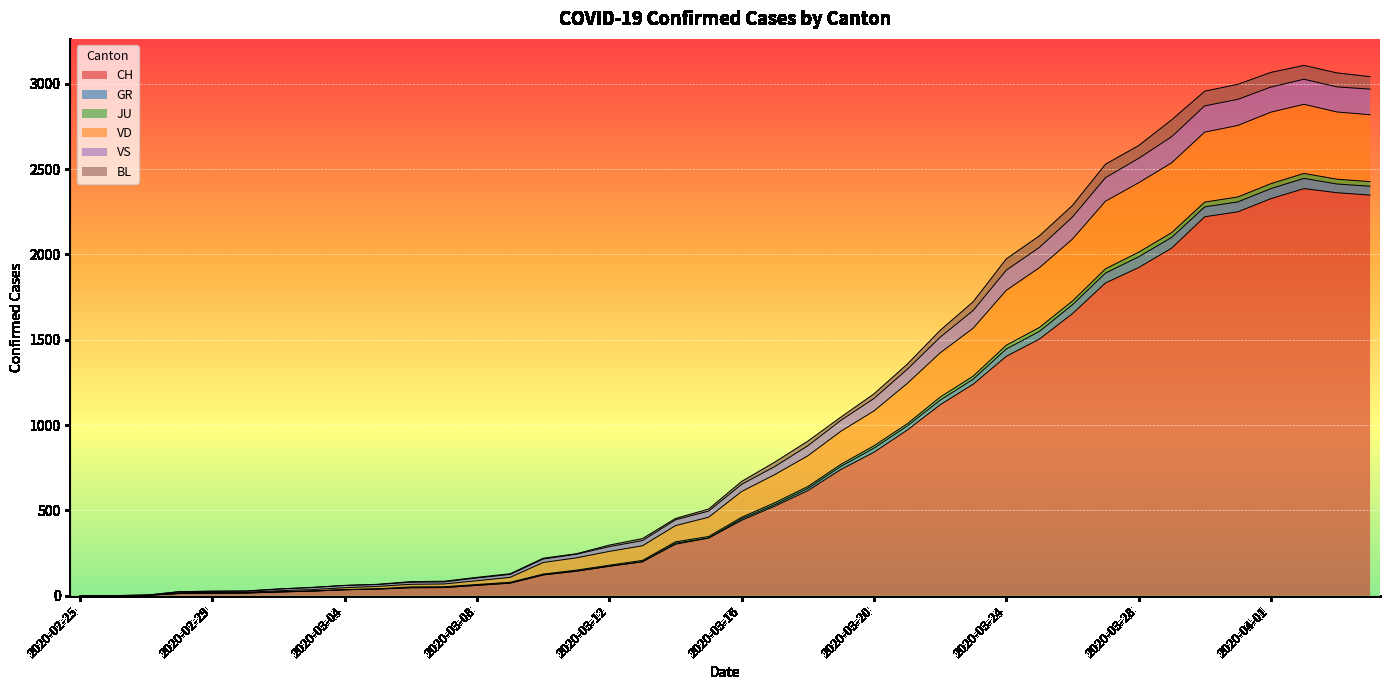

The BL series shows 61 at 2020-03-08. True or false?

True